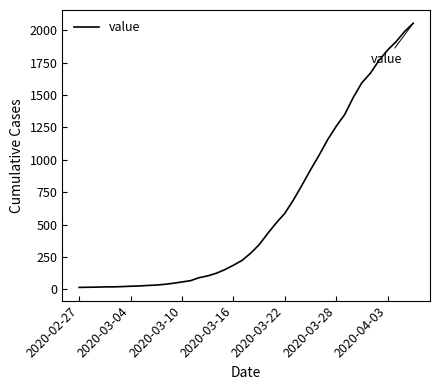

What is the difference between the maximum and minimum values?

2042